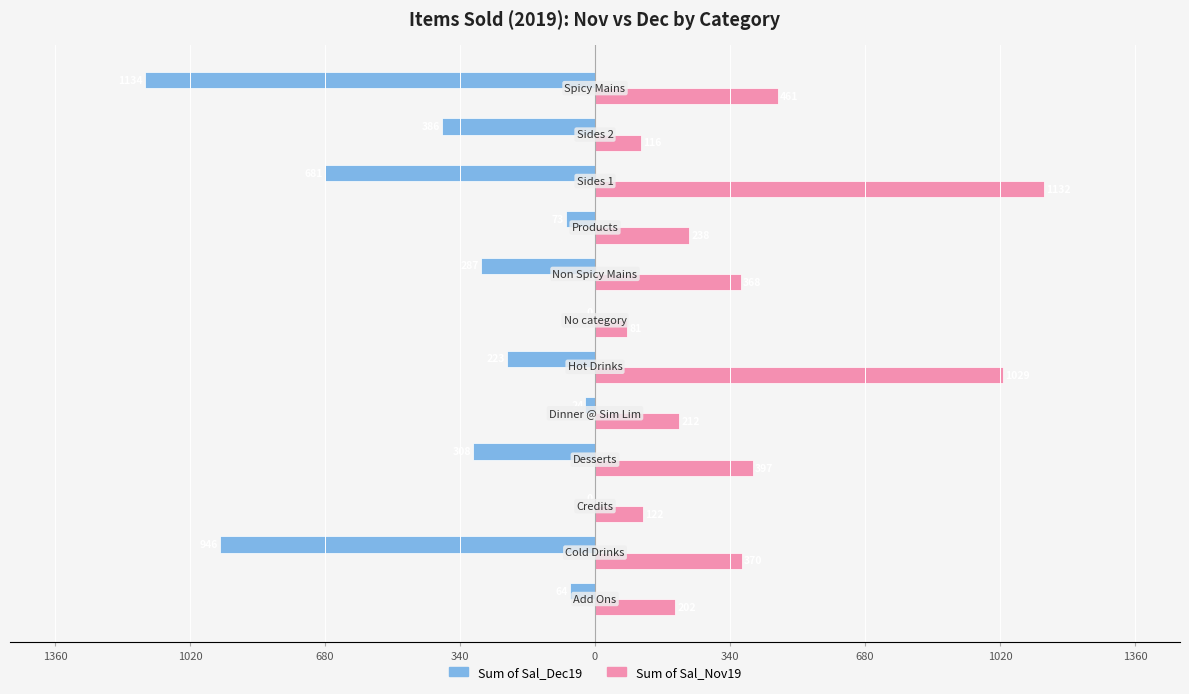

What are all the series names shown in the legend?

Sum of Sal_Dec19, Sum of Sal_Nov19